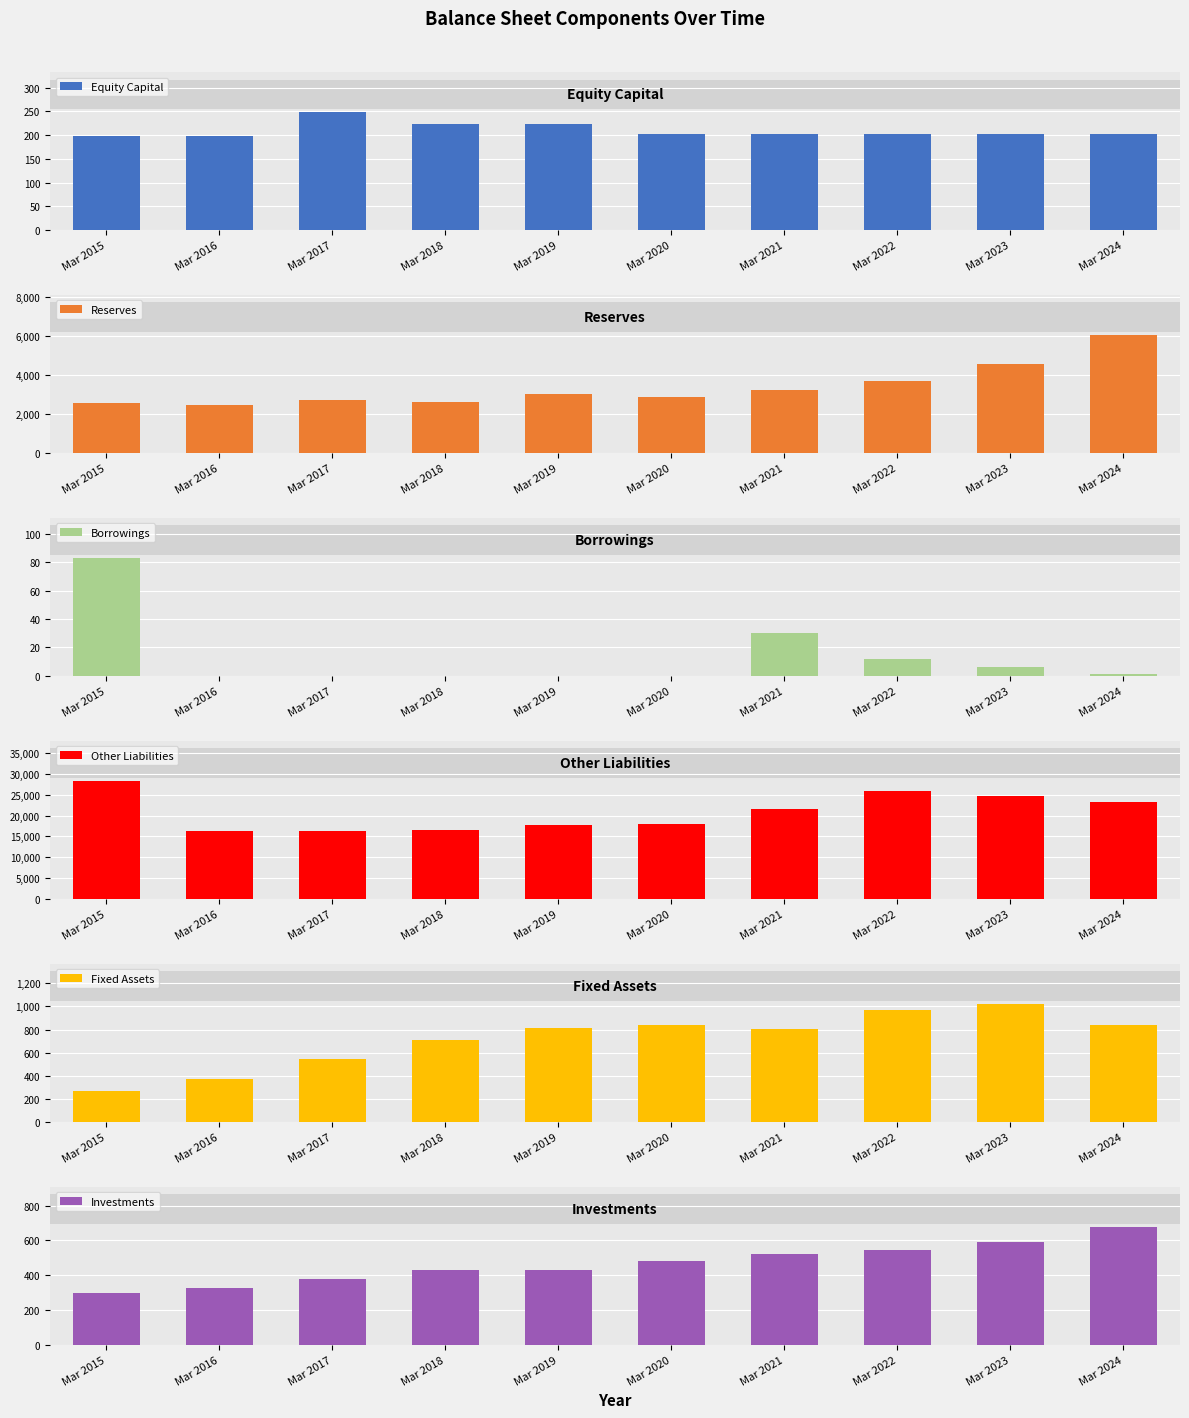

What is the difference between the Reserves values at Mar 2015 and Mar 2018?

56